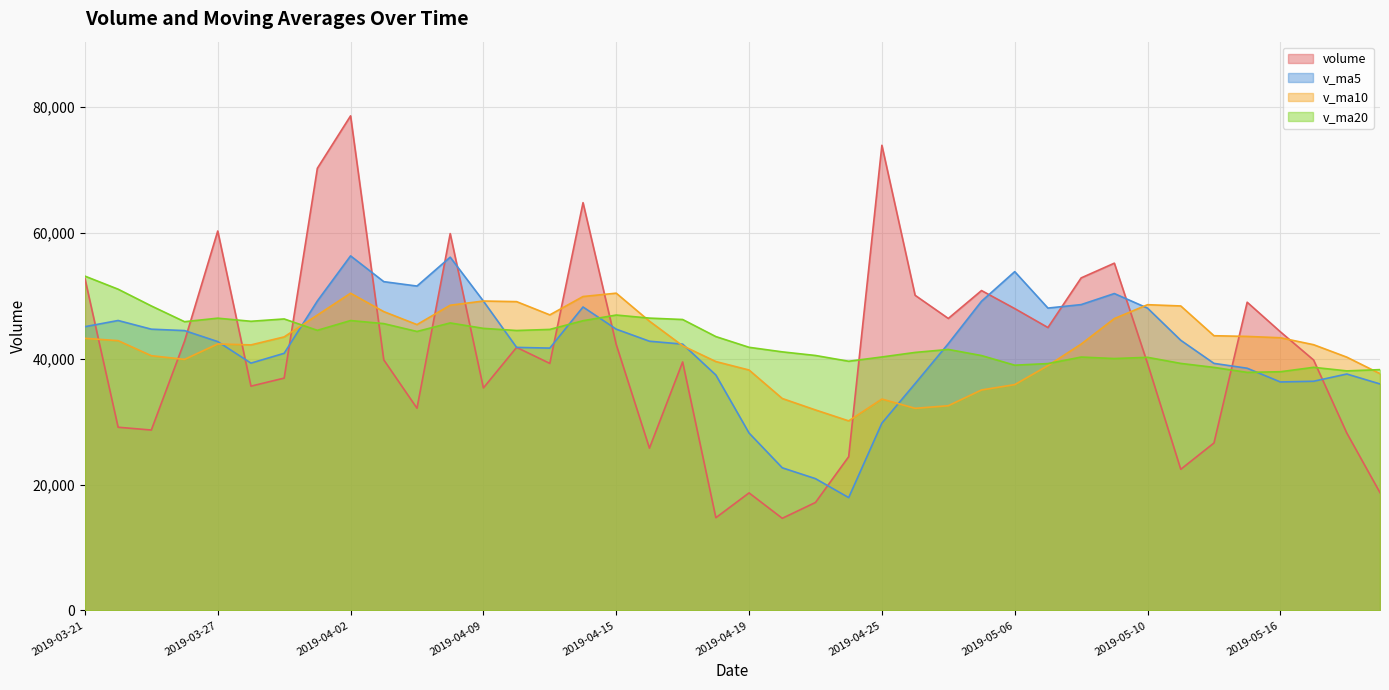

How many lines are shown in the chart?

4